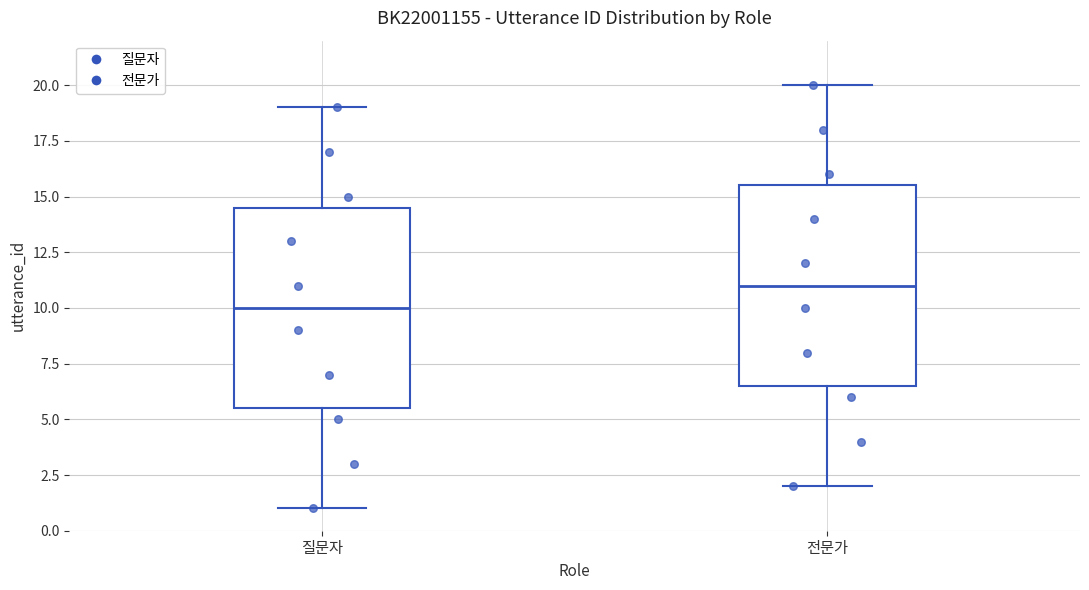

Which box has the highest median line?

전문가